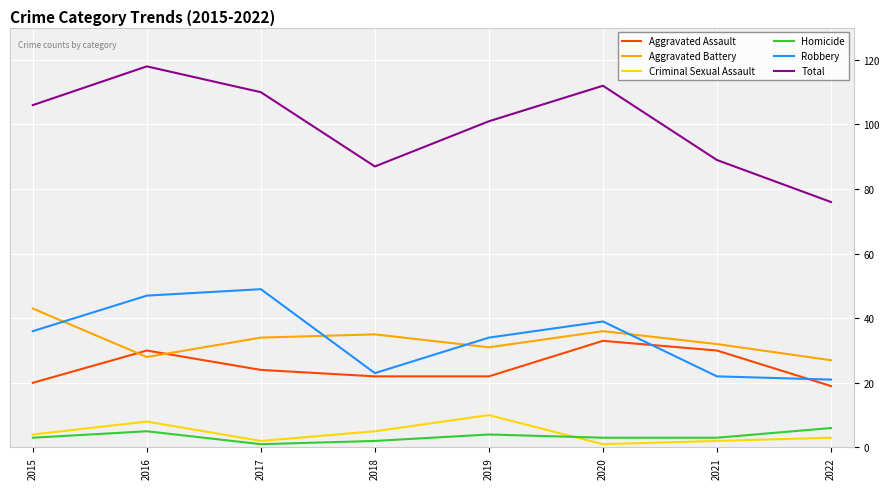

What are all the series names shown in the legend?

Aggravated Assault, Aggravated Battery, Criminal Sexual Assault, Homicide, Robbery, Total